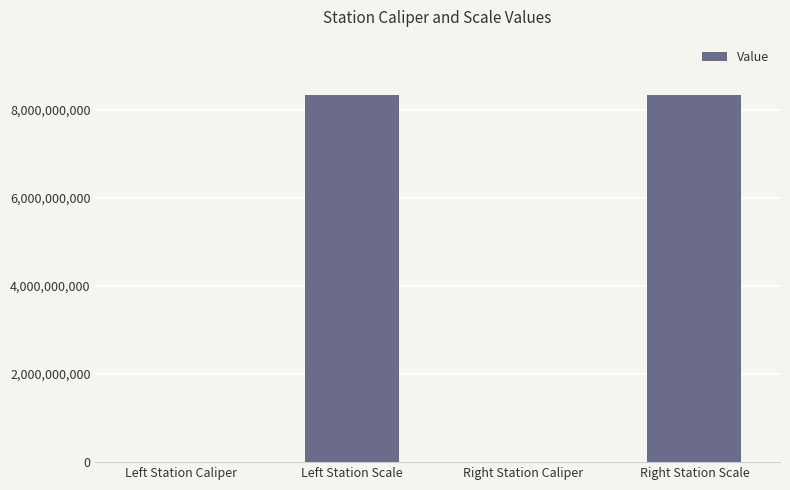

Approximately how many times larger is the value at Right Station Scale compared to Left Station Scale?

1.0